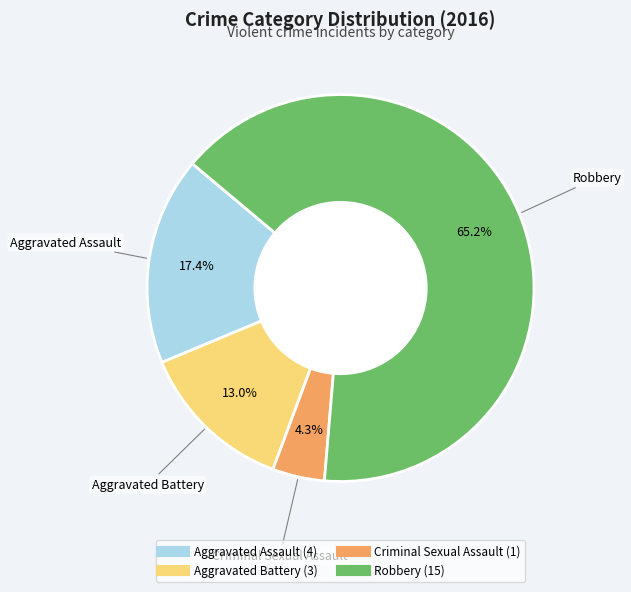

The Aggravated Battery slice represents 13% of the pie. True or false?

True